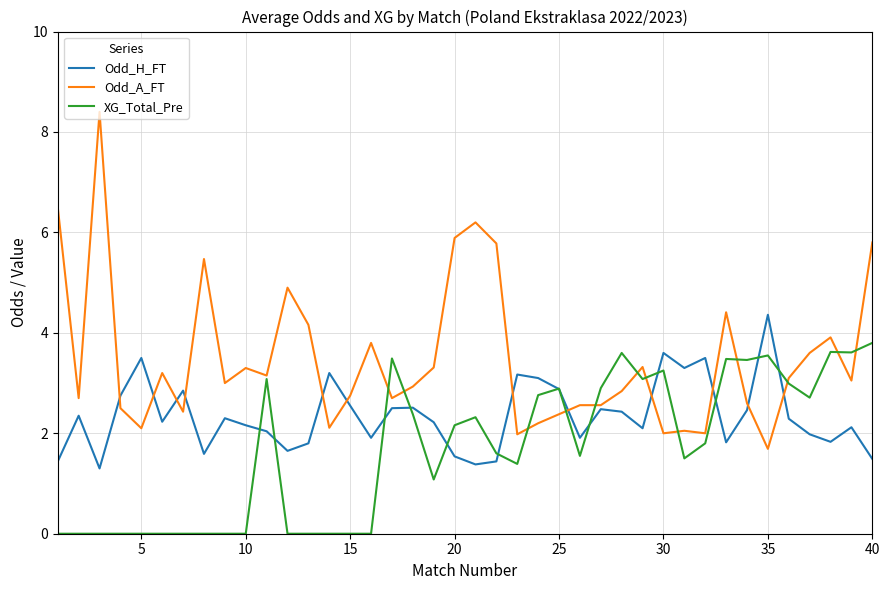

List the series in order of their peak value, lowest first.

XG_Total_Pre, Odd_H_FT, Odd_A_FT